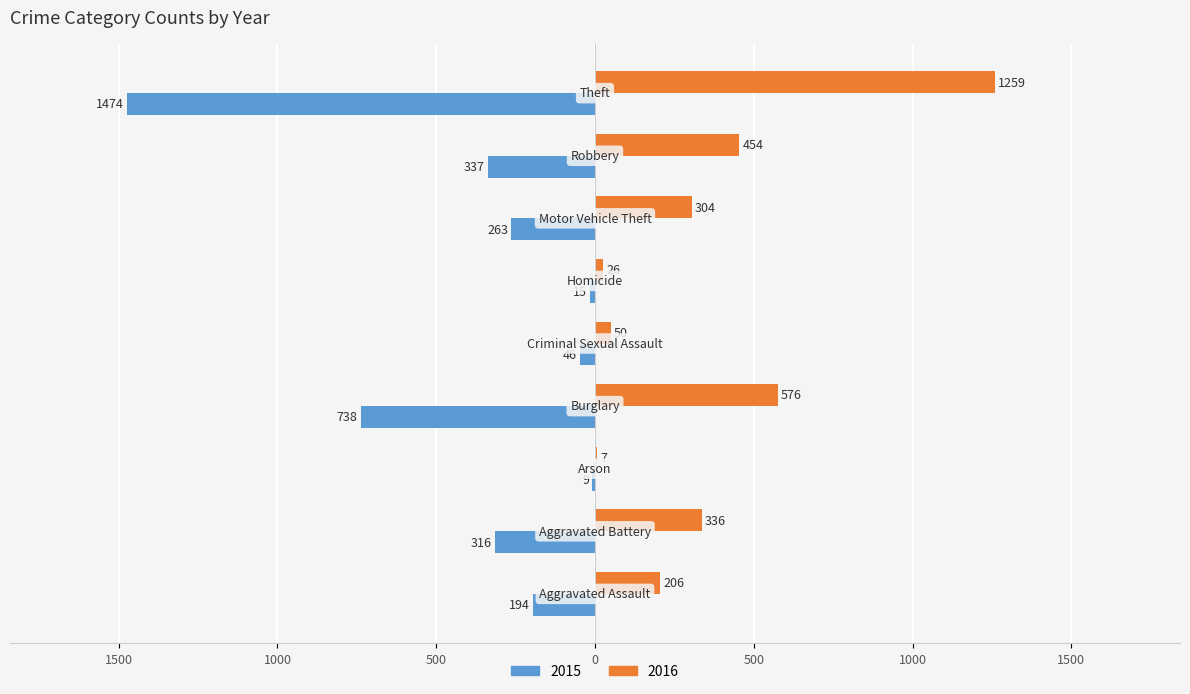

What are all the series names shown in the legend?

2015, 2016